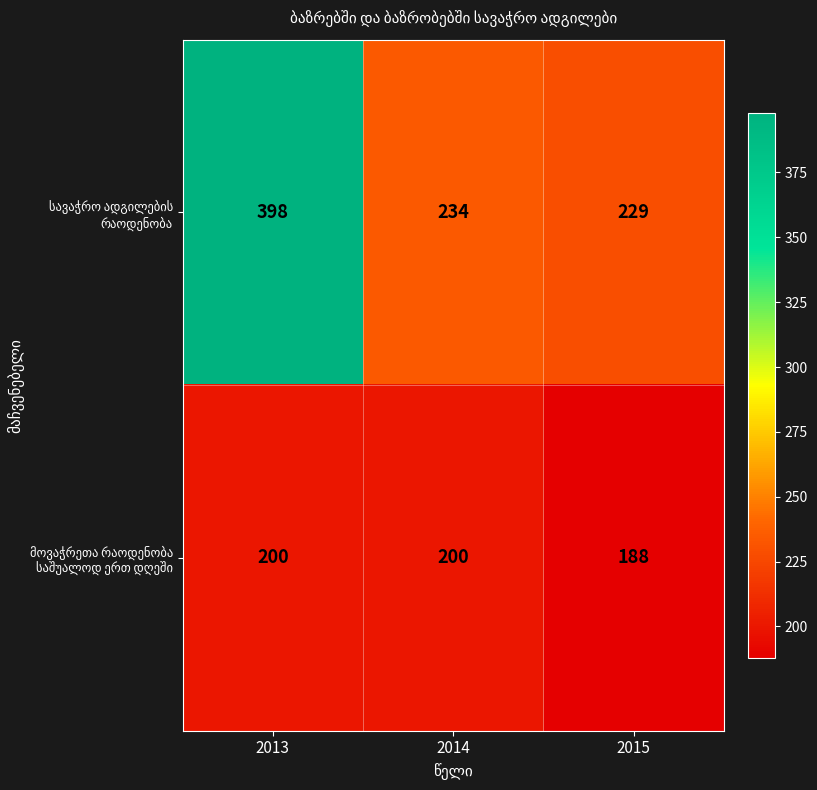

What is the maximum value shown in the chart?

398